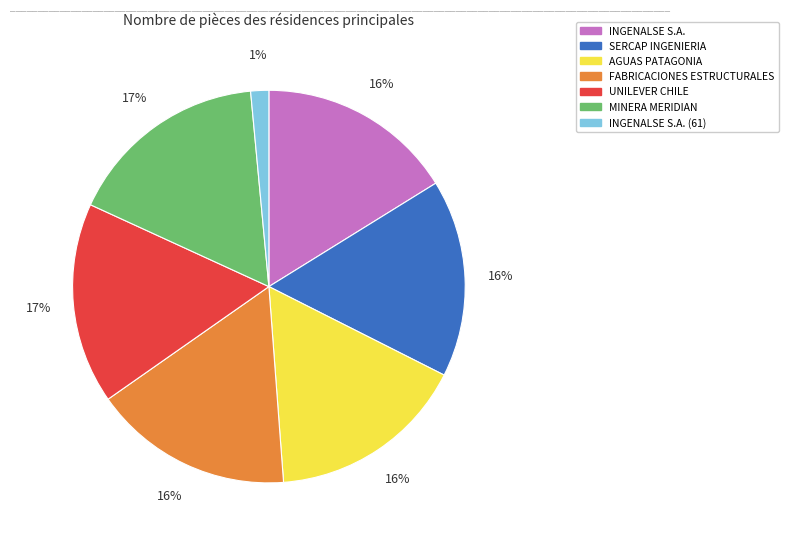

To the nearest percent, what is the average slice percentage?

14%